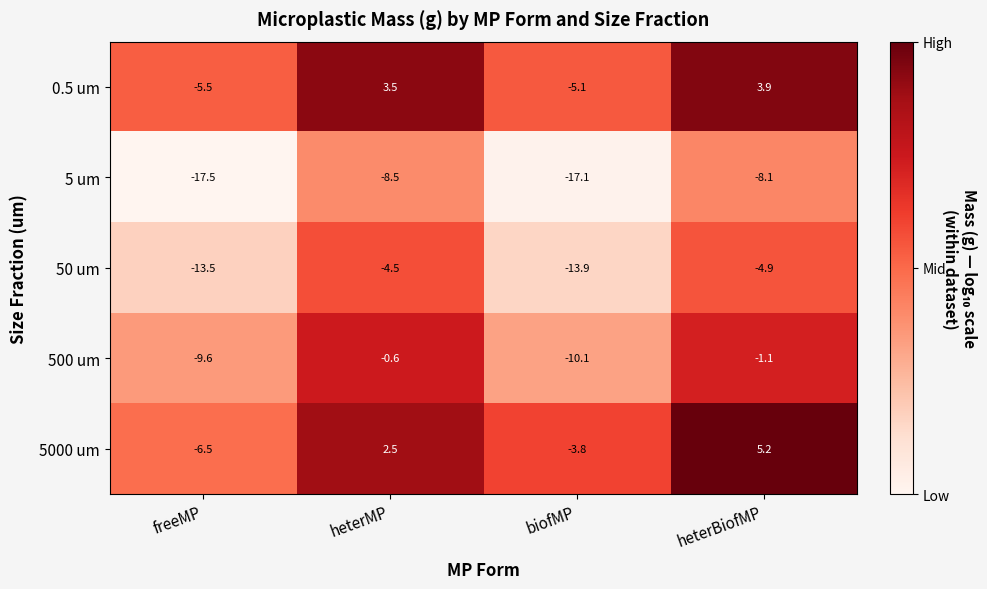

Count the number of categories in the chart.

4